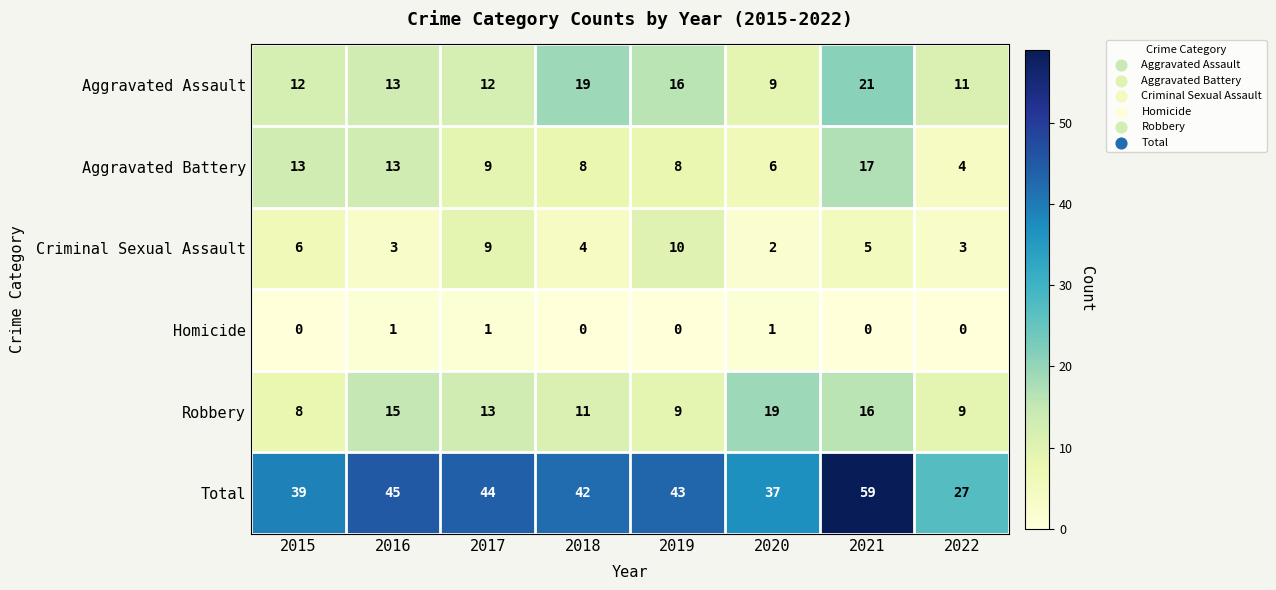

What is the difference between the Aggravated Battery values at 2016 and 2017?

4